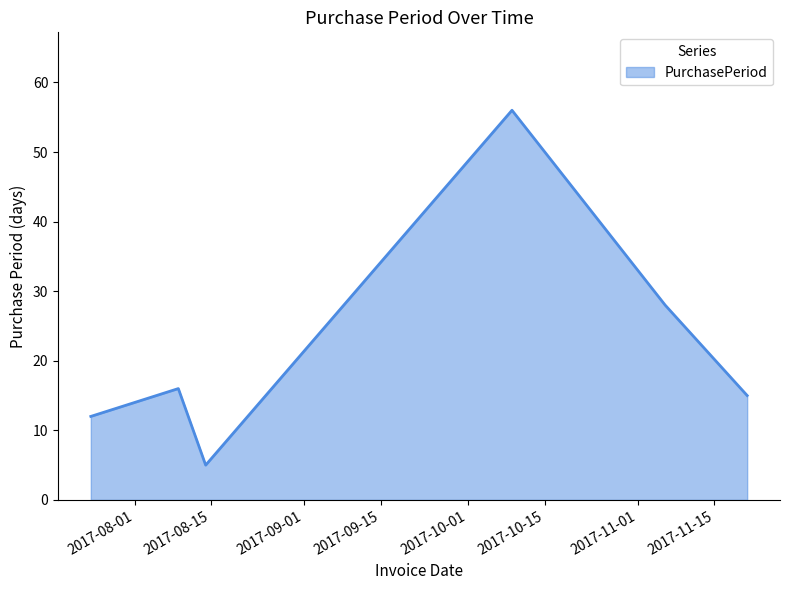

What is the minimum value shown in the chart?

5